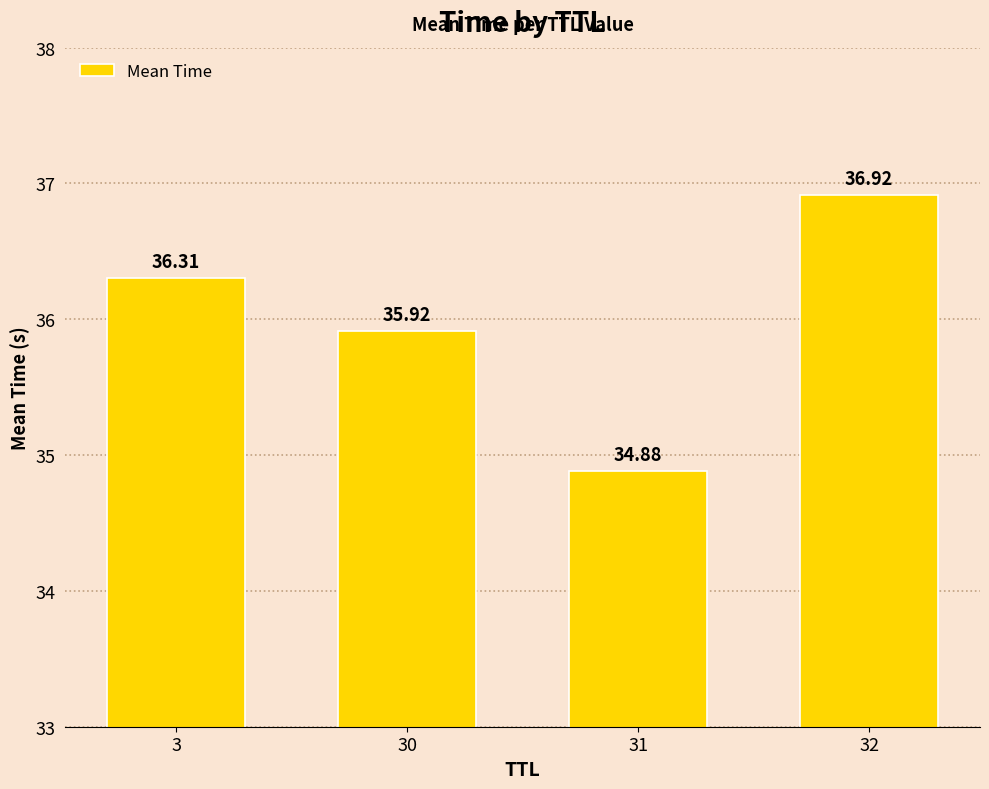

Count the number of categories in the chart.

4